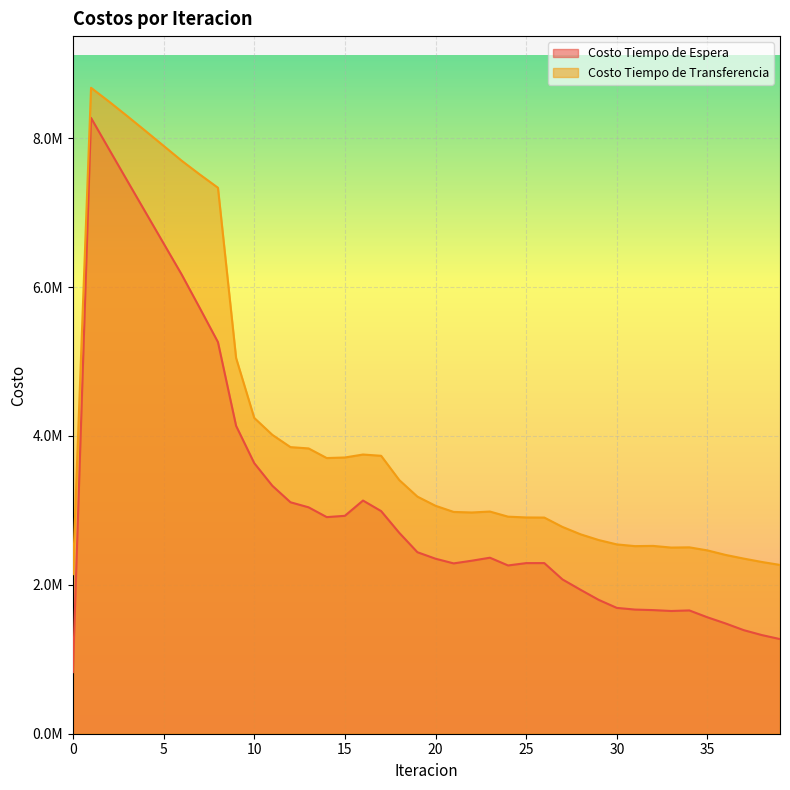

Where is the first local maximum for Costo Tiempo de Espera?

1